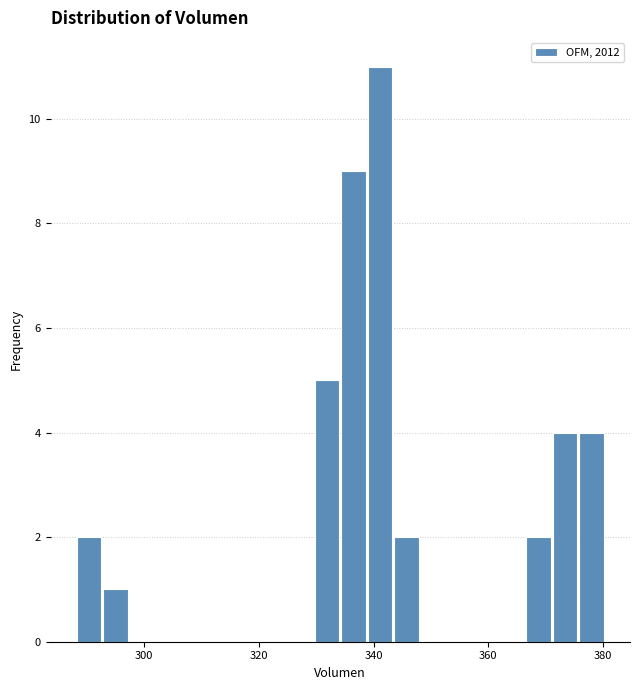

Read against the x-axis, roughly where is the centre of the tallest bar?

342